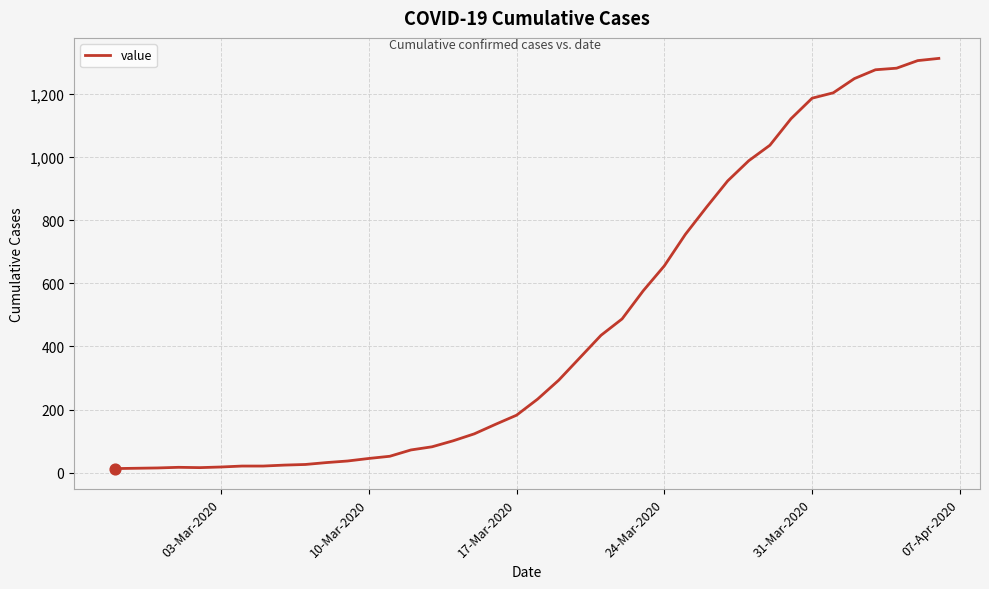

What is the maximum value shown in the chart?

1312